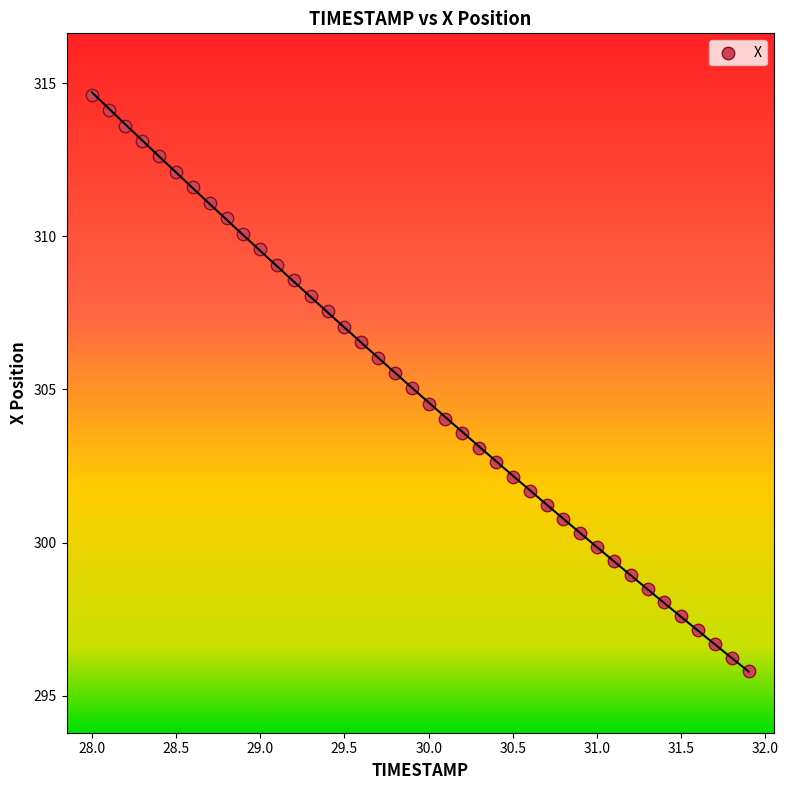

What is the range of X values (max minus min)?

3.9